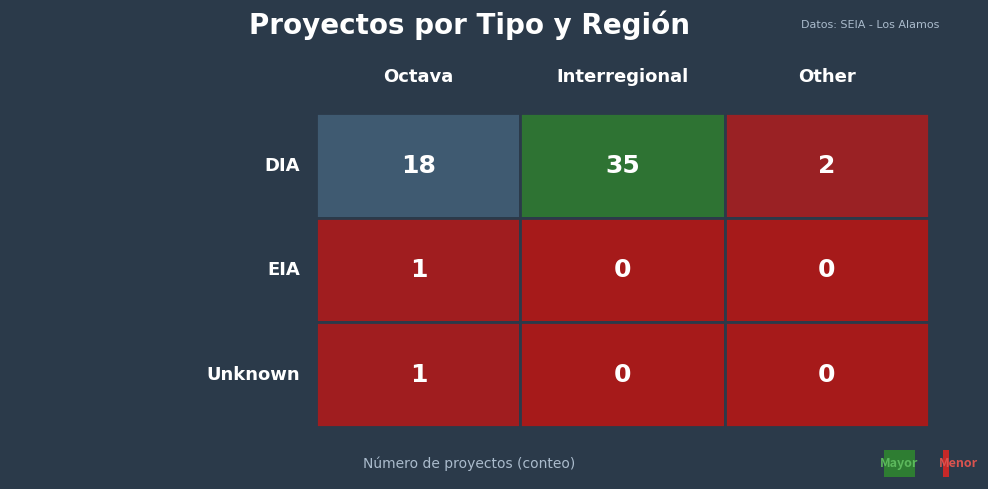

What is the difference between the EIA values at Interregional and Octava?

1